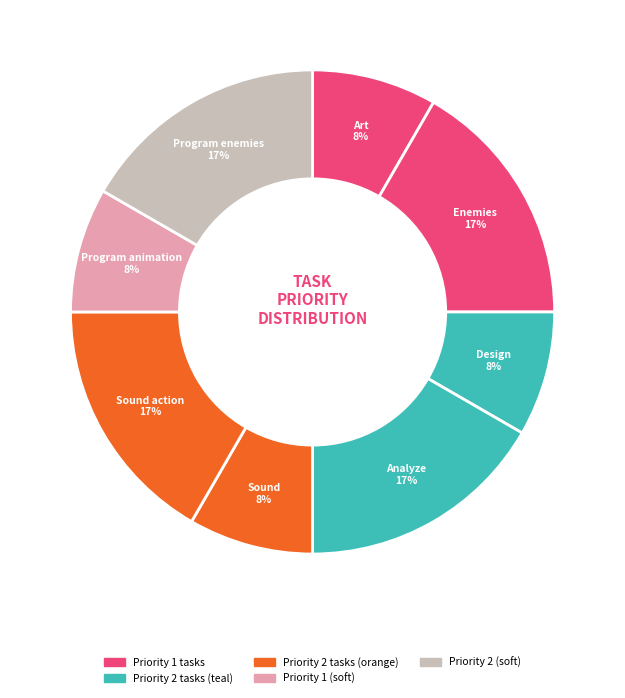

What is the largest slice in the pie chart?

Enemies